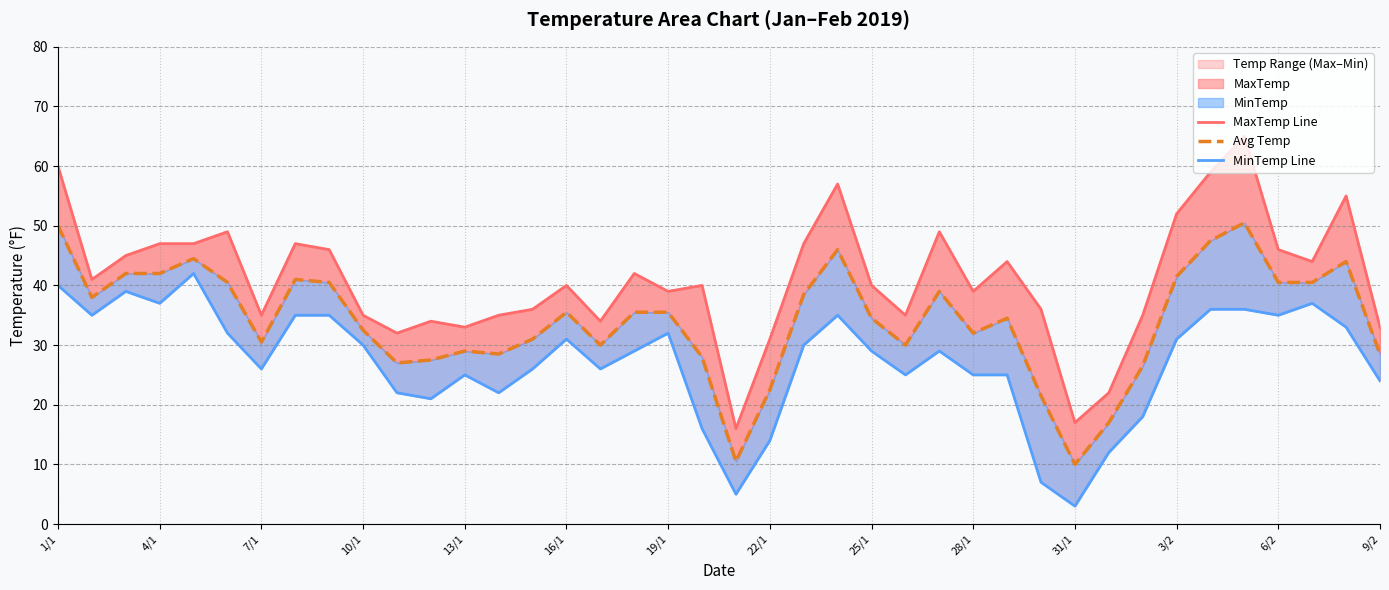

Is the value of MaxTemp Line at 25 greater than the value of Avg Temp at 36?

No